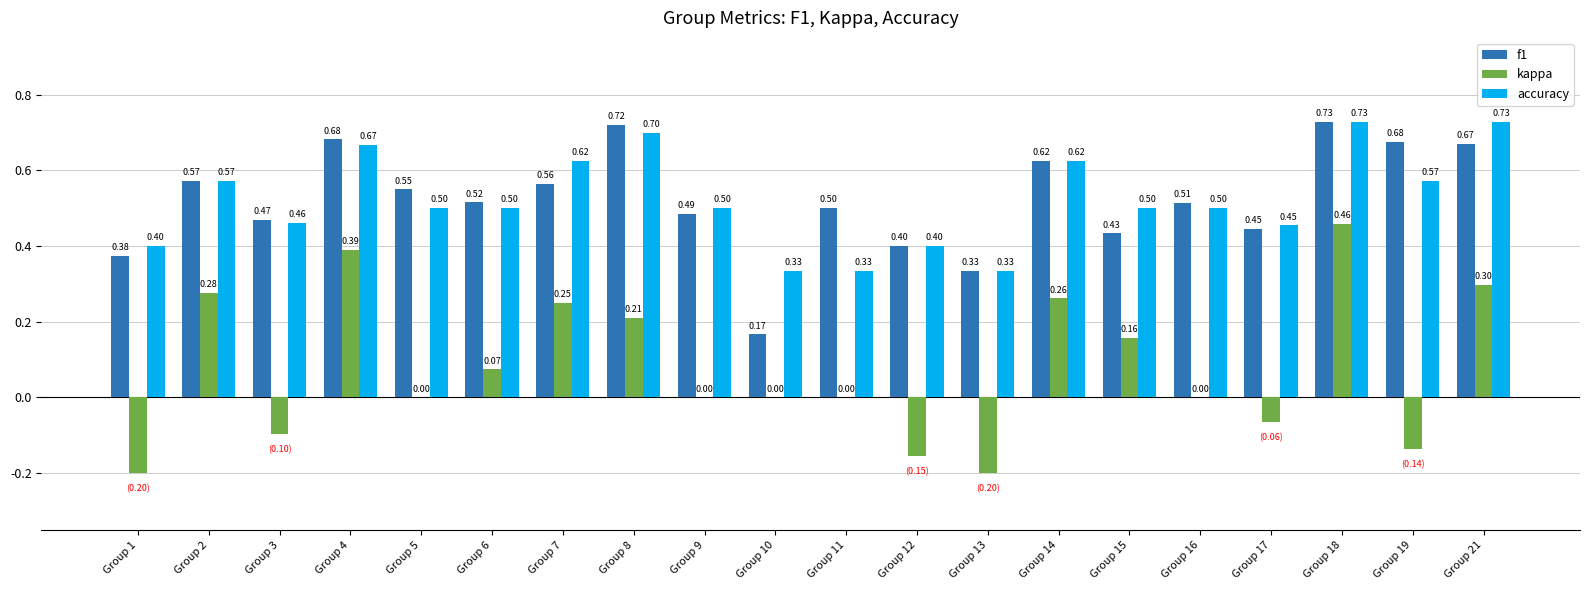

At which category is the sum across all series the highest?

Group 18